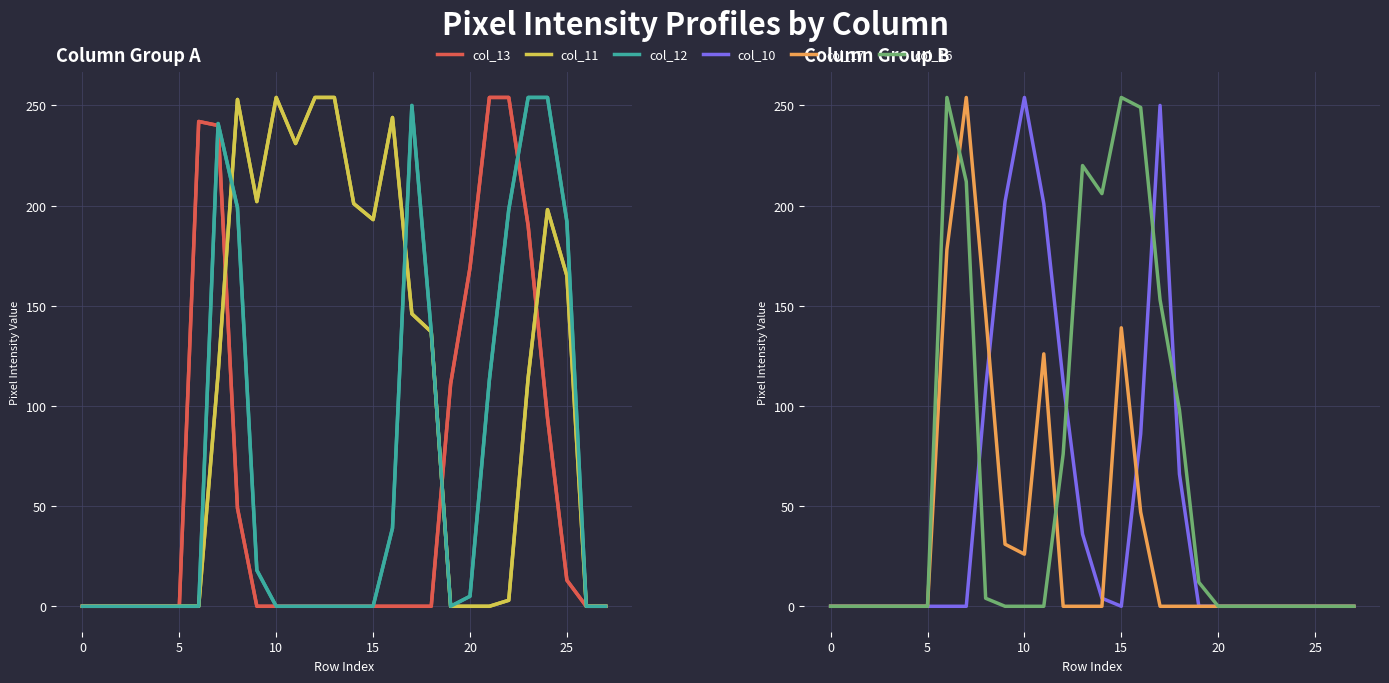

What is the average value of the col_12 series?

68